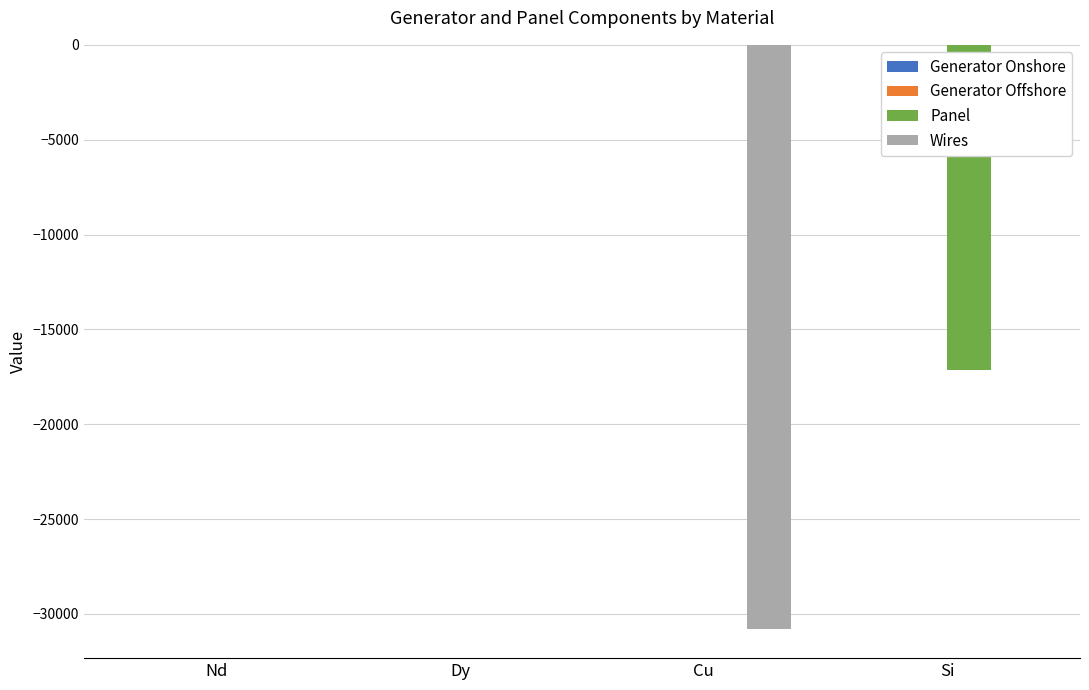

Between Dy and Cu, which series saw the biggest shift?

Wires